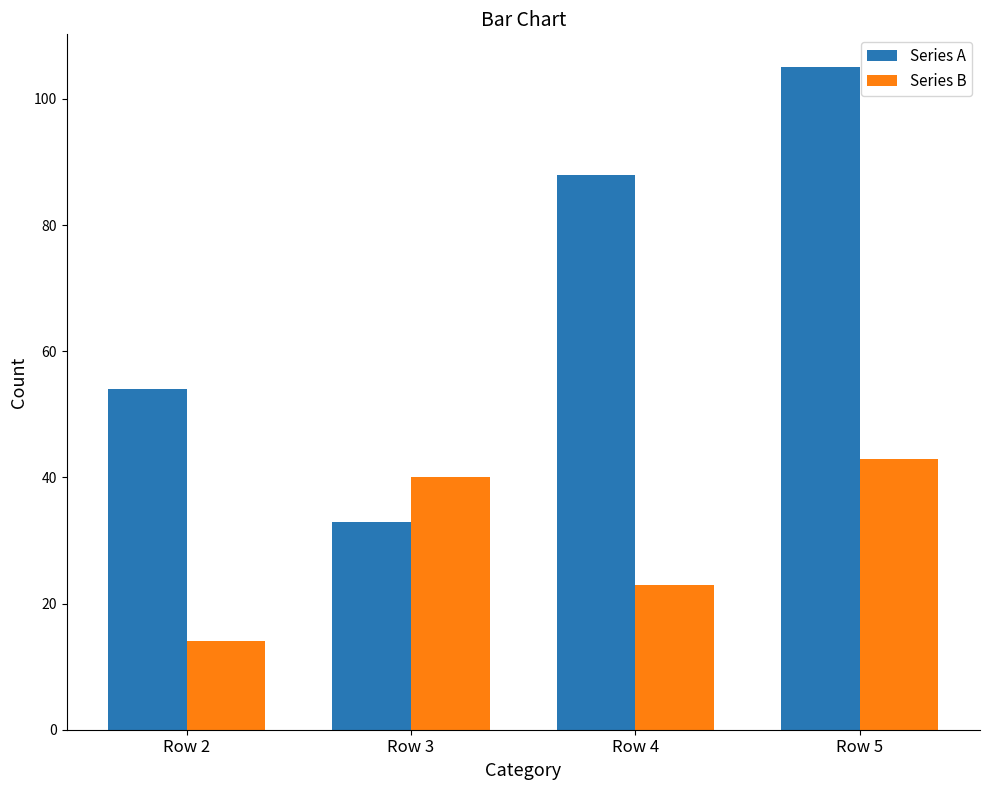

What is the minimum value for Series B?

14